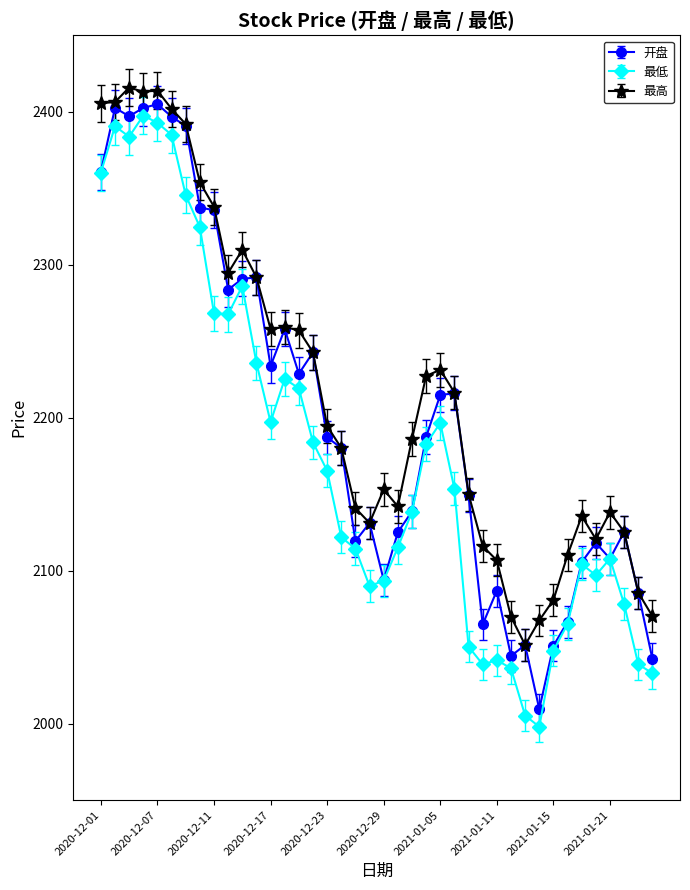

At how many categories does at least one series exceed 2022?

40